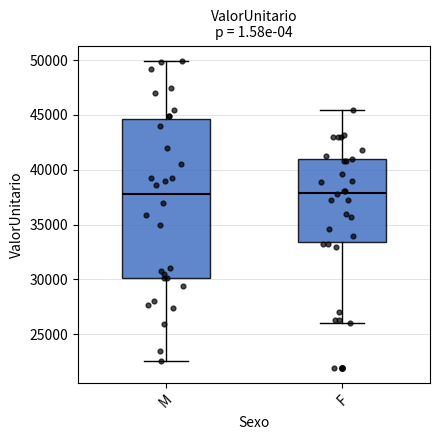

Reading left to right, transcribe this box plot: for each box, give where its median line is, the range the box spans, and where its two whiskers end, as read against the y-axis. The values are not printed on the chart, so give them approximately, as read against the axis.

M: median 38000, box 30000 to 44500, whiskers 22500 to 50000
F: median 38000, box 33500 to 41000, whiskers 26000 to 45500